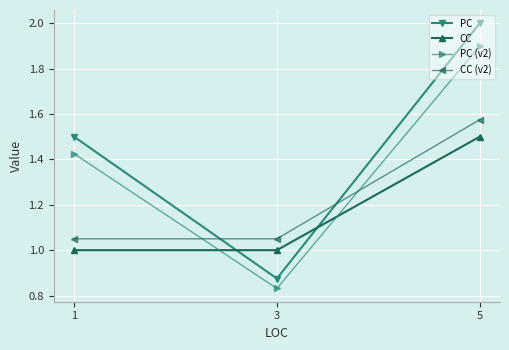

What are all the series names shown in the legend?

PC, CC, PC (v2), CC (v2)